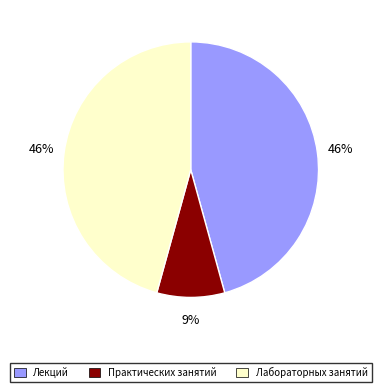

Combined, do Практических занятий and Лекций account for over 50%?

Yes